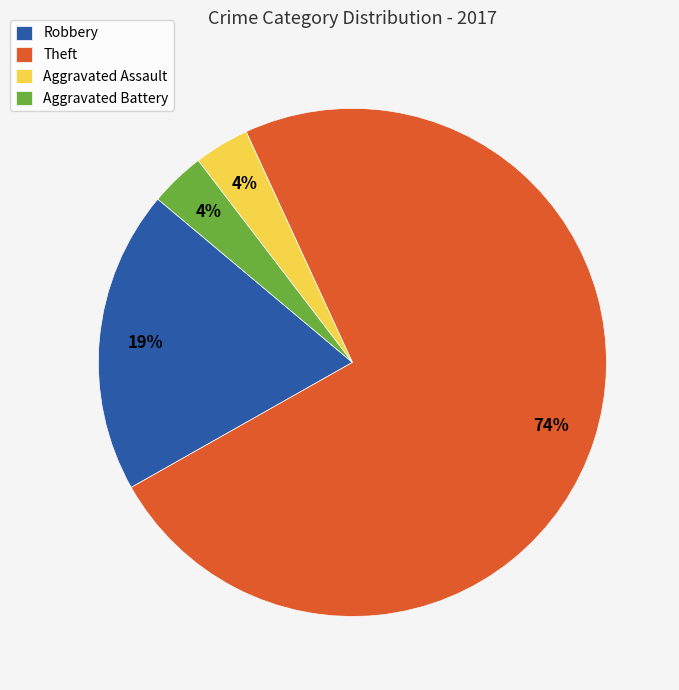

Is it true that Aggravated Battery is 9% of the pie?

False